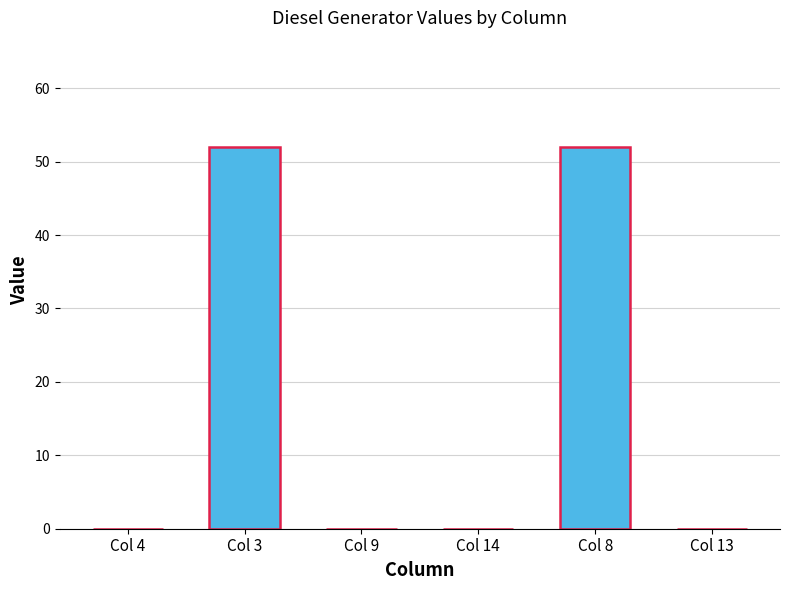

Are the bars horizontal?

No